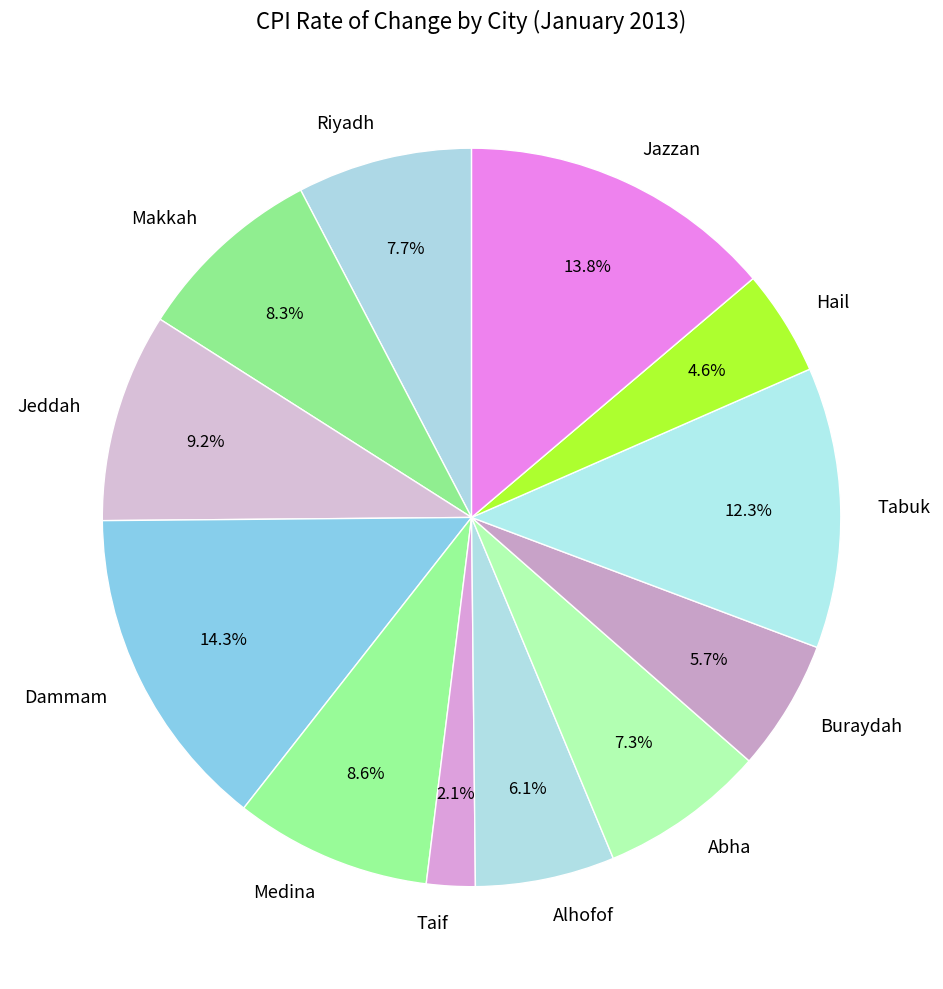

What percentage is the Jeddah slice, to the nearest percent?

9%